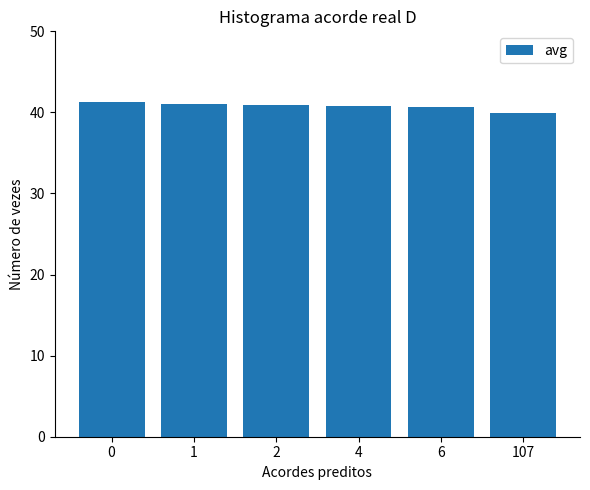

What is the average value?

40.8